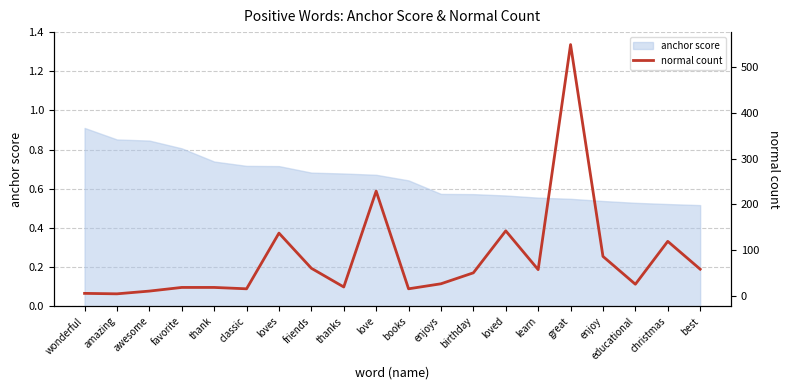

True or false: anchor score has a value of 0.1 at great.

False